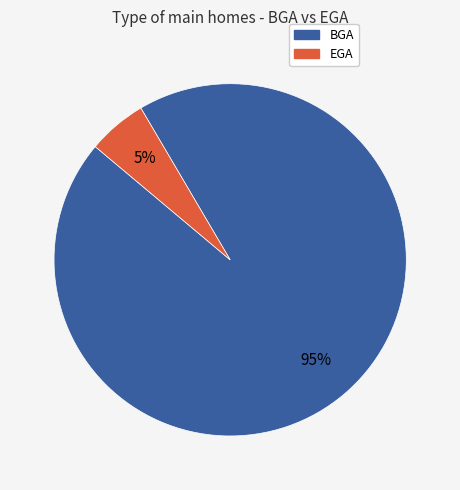

True or false: BGA accounts for 85% of the total.

False